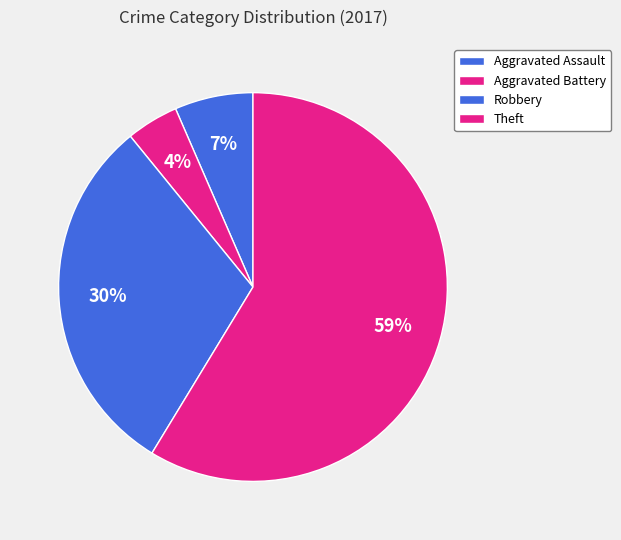

Count the number of slices in the pie.

4